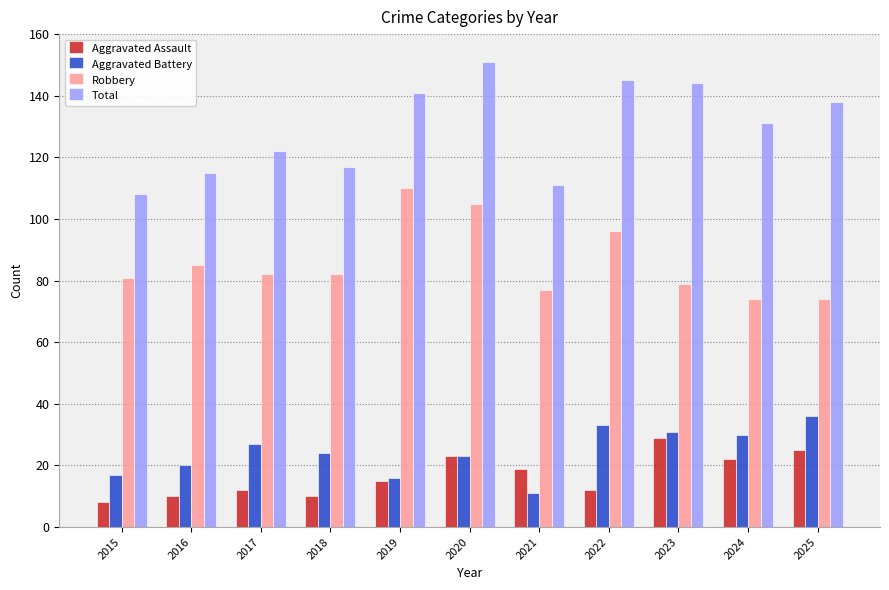

How many series are shown in this chart?

4